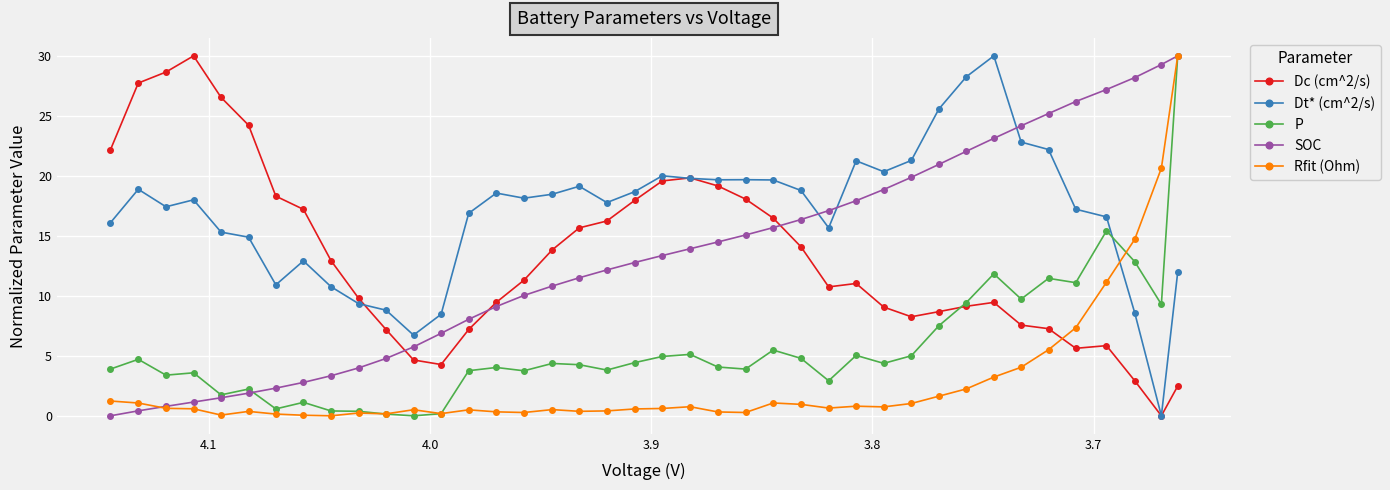

At how many categories does at least one series exceed 22?

16